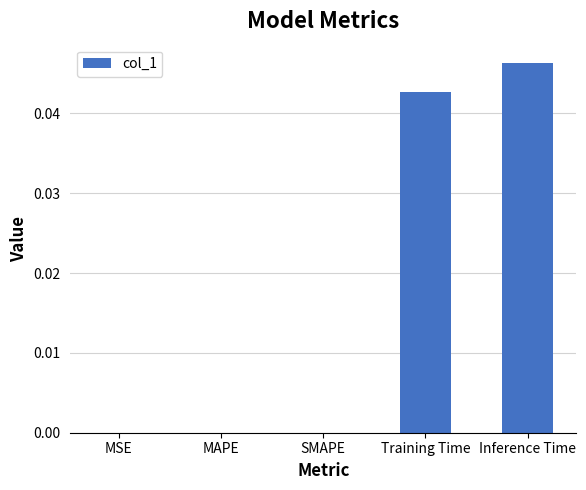

At which category does the chart reach its peak across all series?

Inference Time